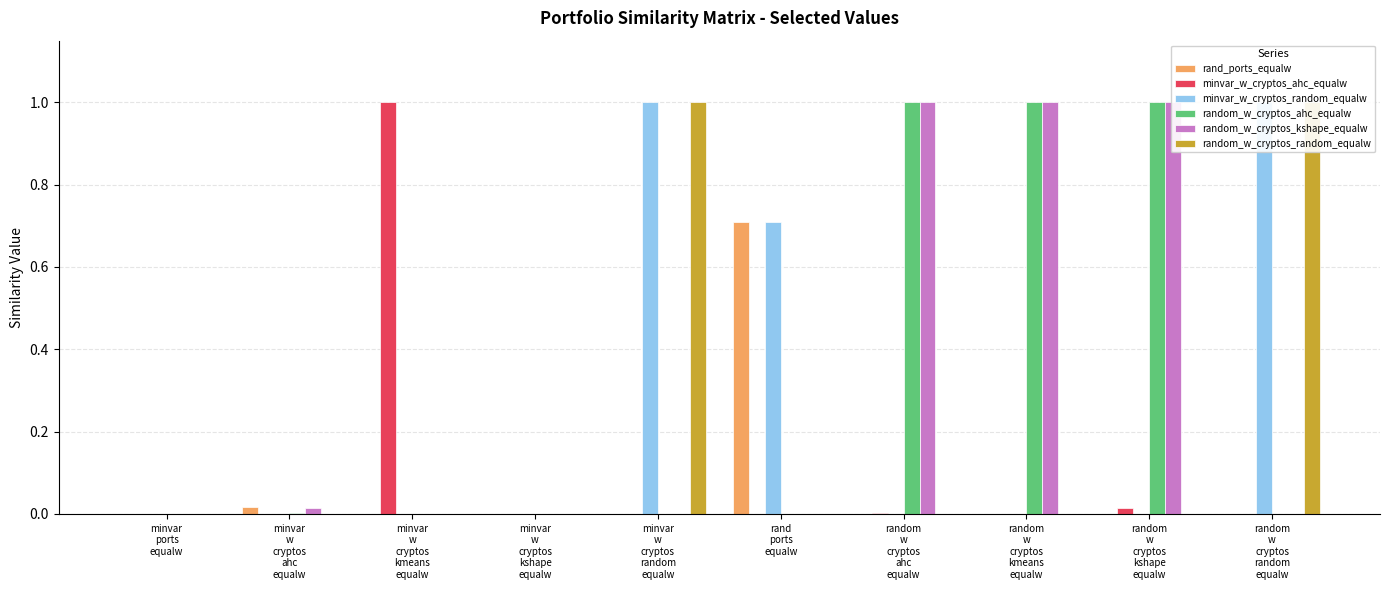

What is the difference between the maximum and second lowest values in the minvar_w_cryptos_random_equalw series?

1.0